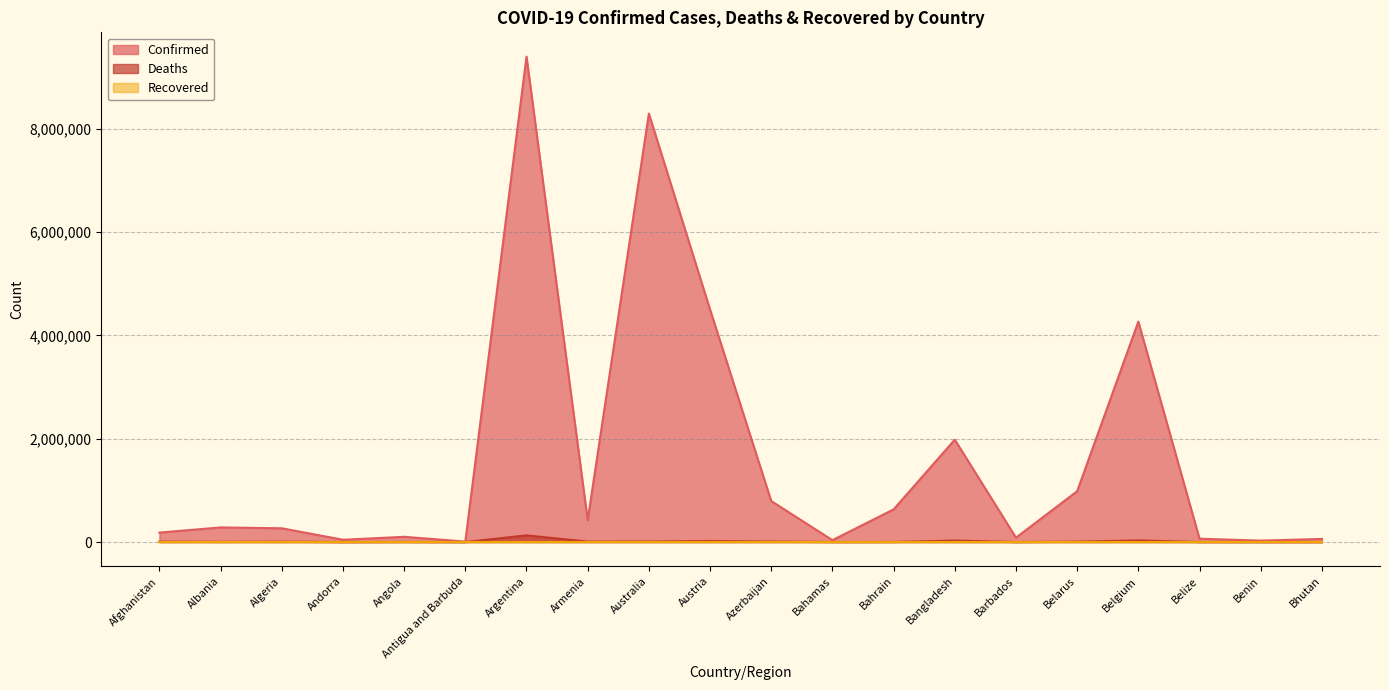

How many values in the Confirmed series exceed 282690?

9